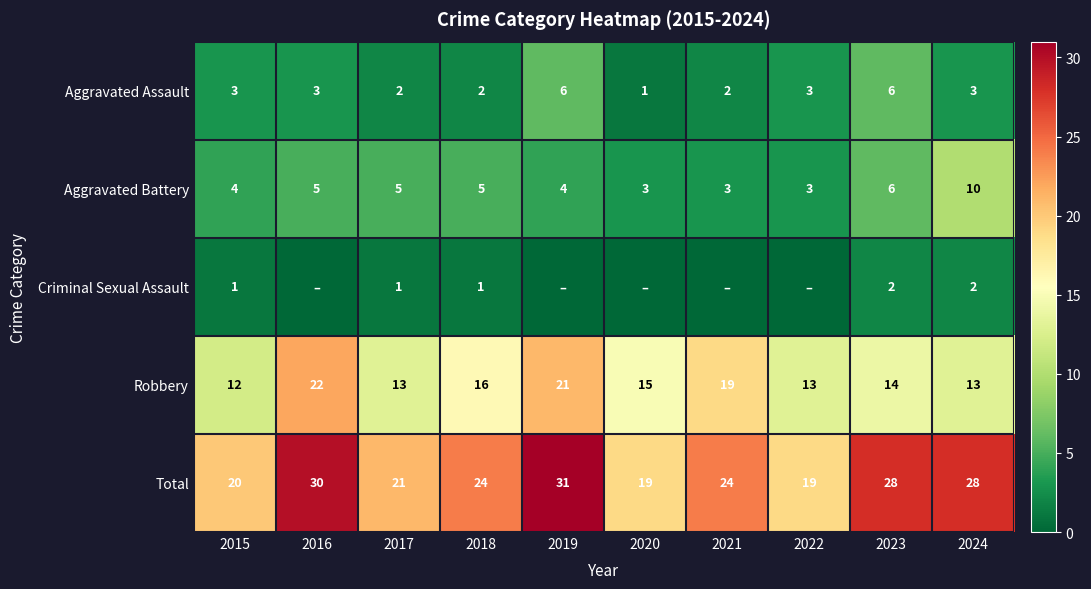

How many Robbery values are between 13 and 19?

7